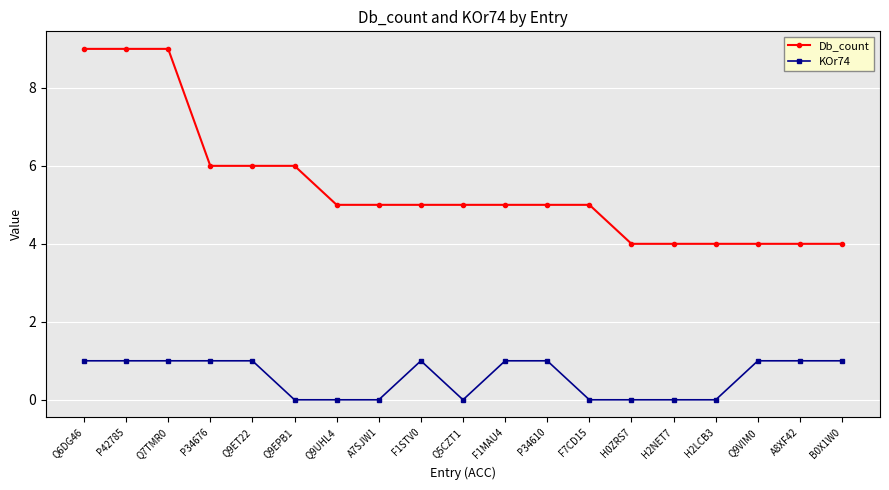

The value of Db_count at Q9ET22 is 2. True or false?

False